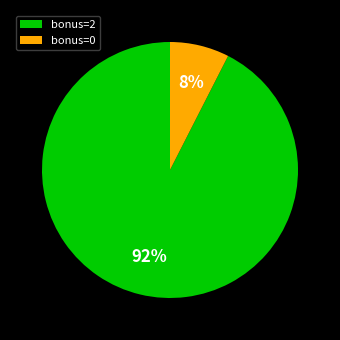

The bonus=2 slice represents 99% of the pie. True or false?

False